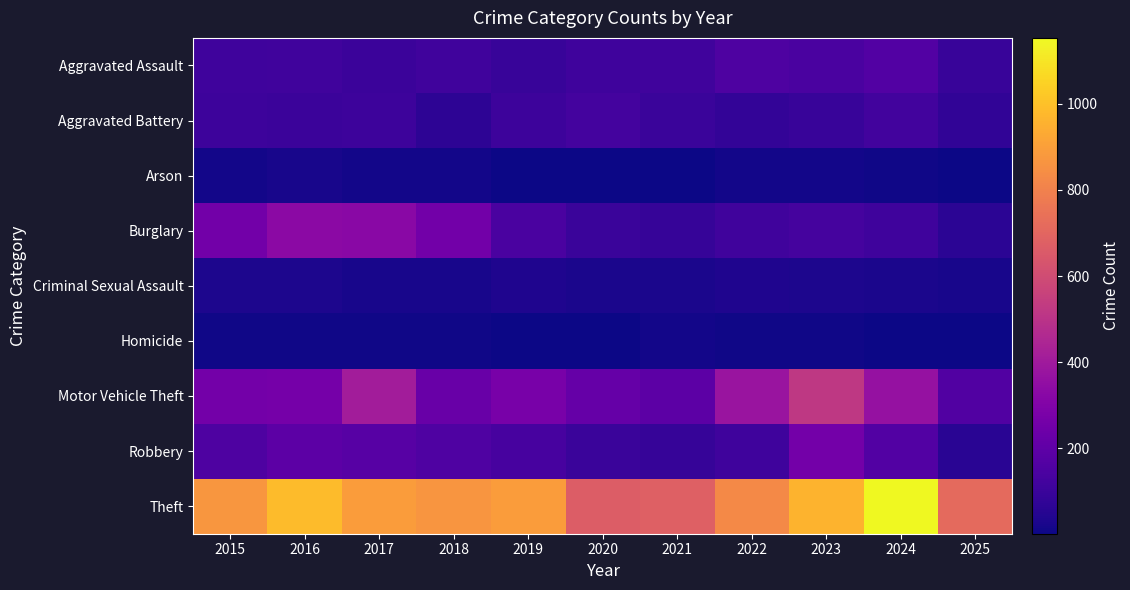

Reading left to right, what are all the values shown in this chart?

Aggravated Assault: 2015=110	2016=118	2017=105	2018=115	2019=92	2020=113	2021=115	2022=154	2023=145	2024=166	2025=92
Aggravated Battery: 2015=108	2016=102	2017=108	2018=67	2019=108	2020=125	2021=100	2022=81	2023=92	2024=119	2025=77
Arson: 2015=13	2016=20	2017=14	2018=12	2019=5	2020=4	2021=6	2022=11	2023=15	2024=7	2025=2
Burglary: 2015=254	2016=333	2017=329	2018=257	2019=143	2020=100	2021=90	2022=116	2023=130	2024=112	2025=61
Criminal Sexual Assault: 2015=29	2016=30	2017=21	2018=23	2019=35	2020=27	2021=27	2022=34	2023=30	2024=28	2025=20
Homicide: 2015=9	2016=7	2017=8	2018=10	2019=5	2020=2	2021=13	2022=9	2023=10	2024=4	2025=2
Motor Vehicle Theft: 2015=261	2016=265	2017=411	2018=231	2019=273	2020=221	2021=193	2022=376	2023=523	2024=365	2025=163
Robbery: 2015=154	2016=194	2017=178	2018=155	2019=135	2020=97	2021=91	2022=111	2023=259	2024=165	2025=59
Theft: 2015=874	2016=984	2017=892	2018=868	2019=891	2020=666	2021=678	2022=827	2023=961	2024=1153	2025=716